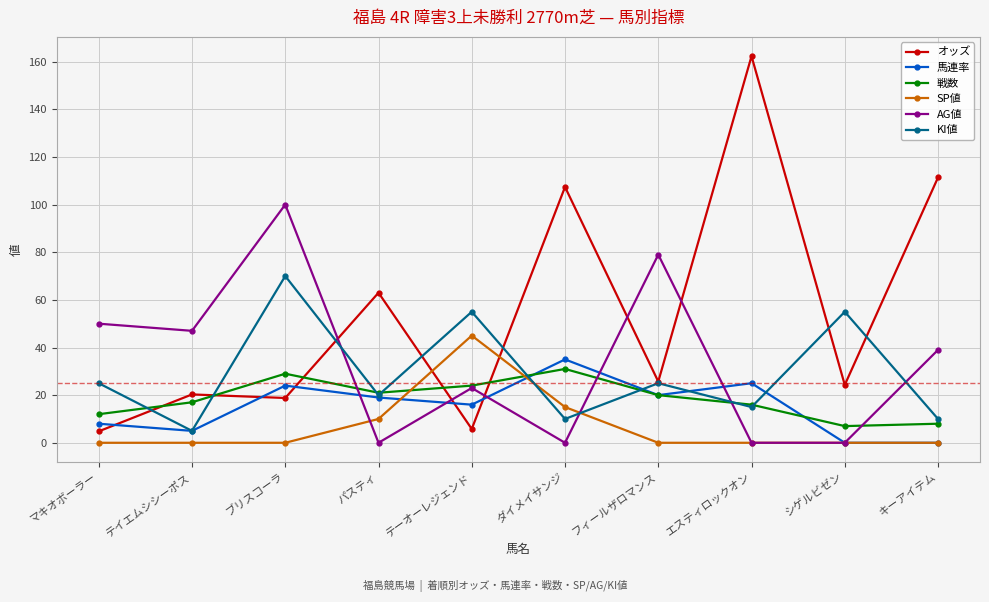

At how many categories does at least one series exceed 154?

1